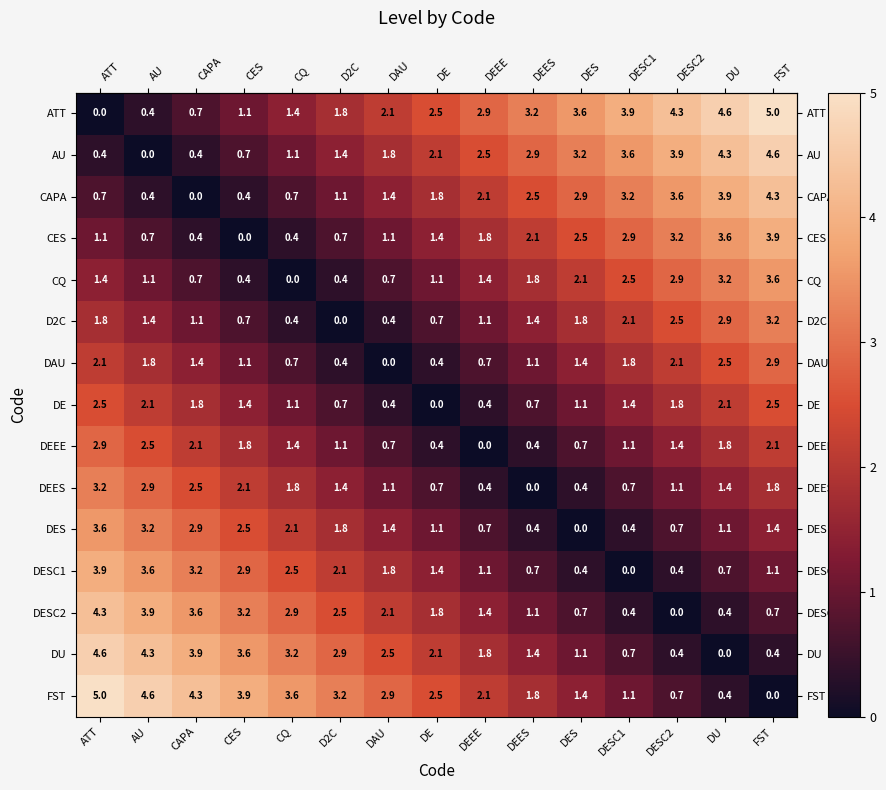

What value does the DE series have at DEEE?

0.4